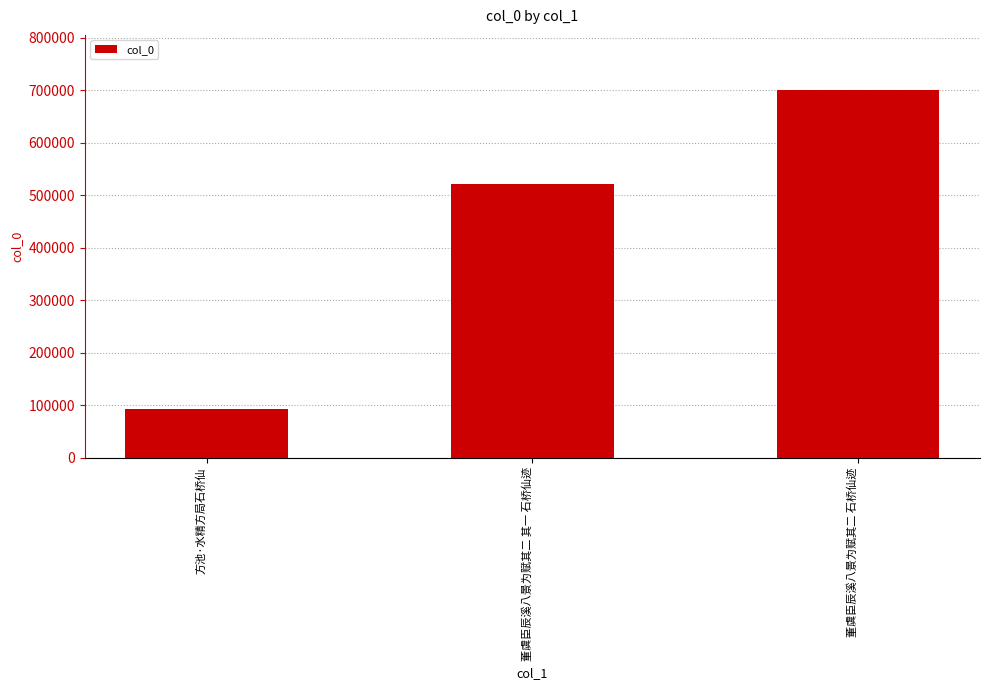

Rank the categories by value from lowest to highest.

方池·水精方局石桥仙, 董虞臣辰溪八景为赋其二 其一 石桥仙迹, 董虞臣辰溪八景为赋其二 石桥仙迹